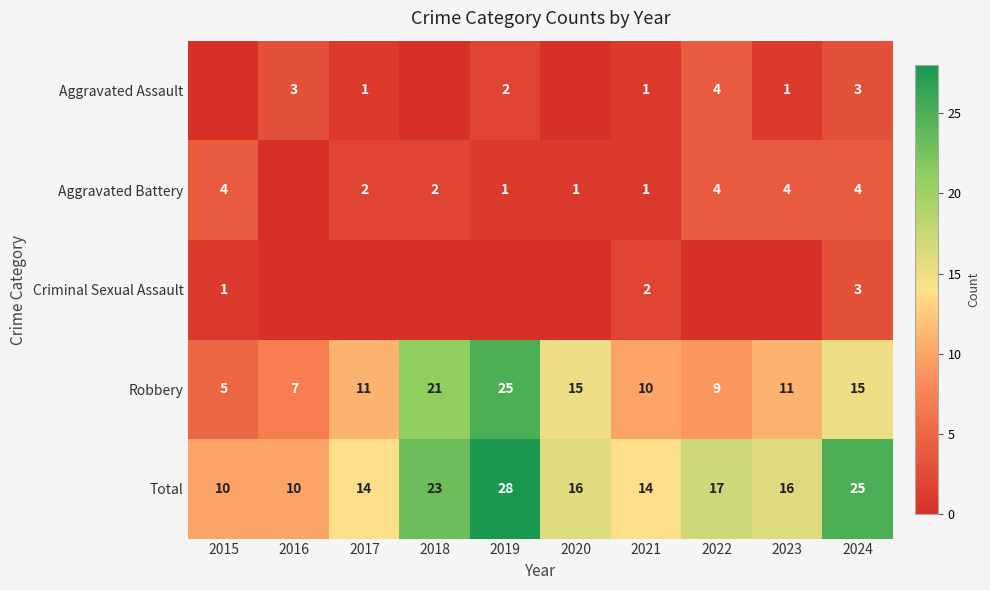

What is the total value across all series at 2018?

46